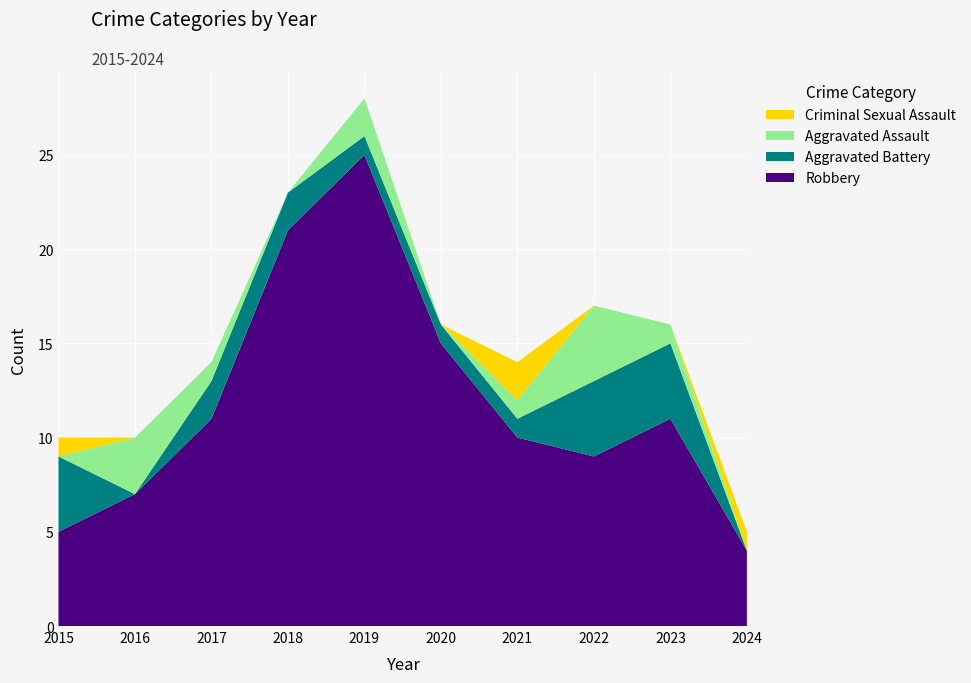

Reading left to right, what are all the values shown in this chart?

Robbery: 2015=5	2016=7	2017=11	2018=21	2019=25	2020=15	2021=10	2022=9	2023=11	2024=4
Aggravated Battery: 2015=4	2016=0	2017=2	2018=2	2019=1	2020=1	2021=1	2022=4	2023=4	2024=0
Aggravated Assault: 2015=0	2016=3	2017=1	2018=0	2019=2	2020=0	2021=1	2022=4	2023=1	2024=0
Criminal Sexual Assault: 2015=1	2016=0	2017=0	2018=0	2019=0	2020=0	2021=2	2022=0	2023=0	2024=1